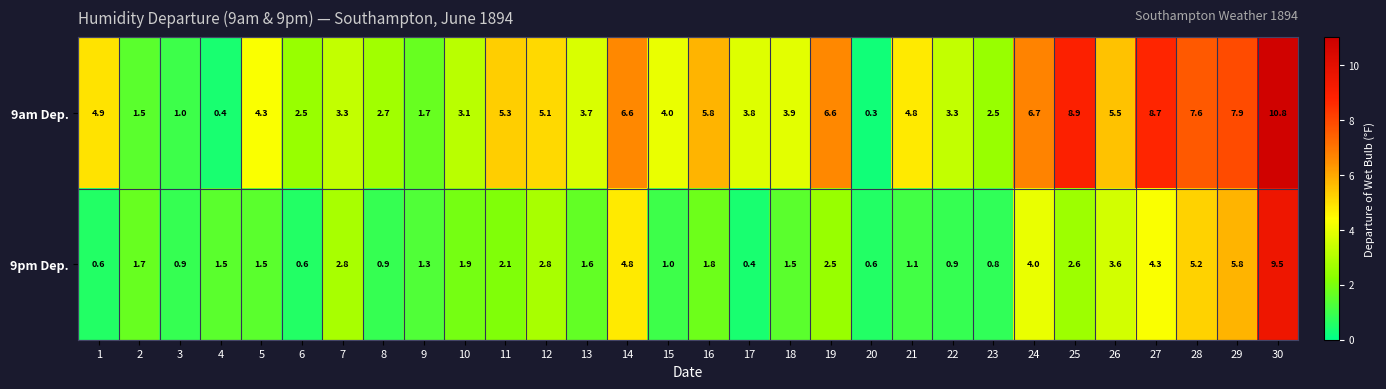

Is it true that 9am Dep. equals 3.8 at 17?

True